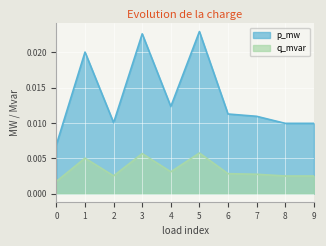

List the series in order of their overall mean, lowest first.

q_mvar, p_mw